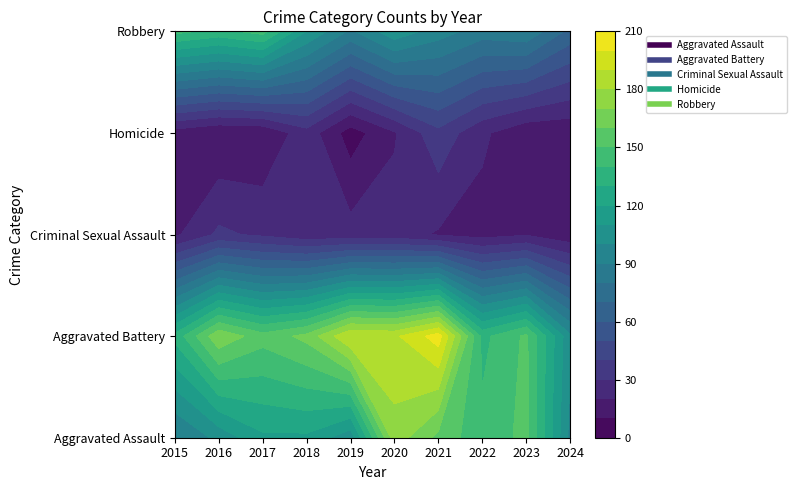

At which category is the sum across all series the highest?

2020